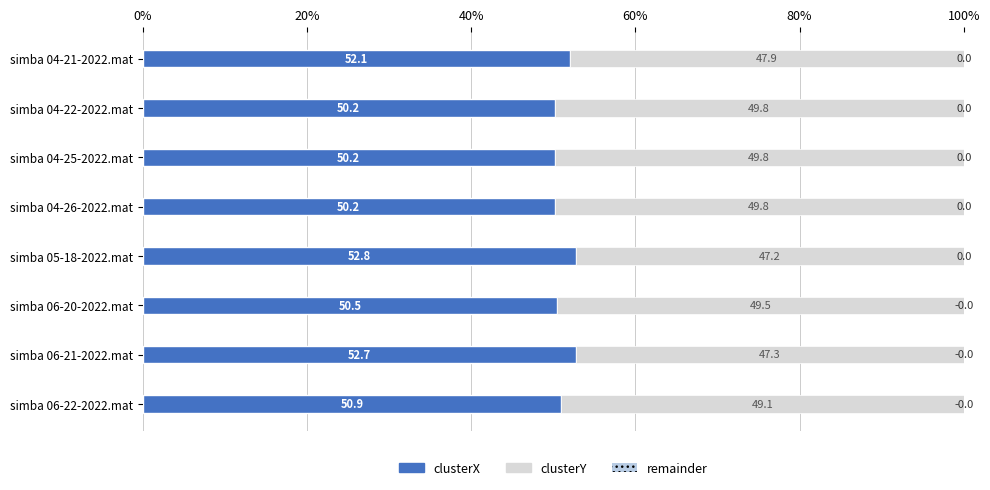

How many categories are shown in the chart?

8